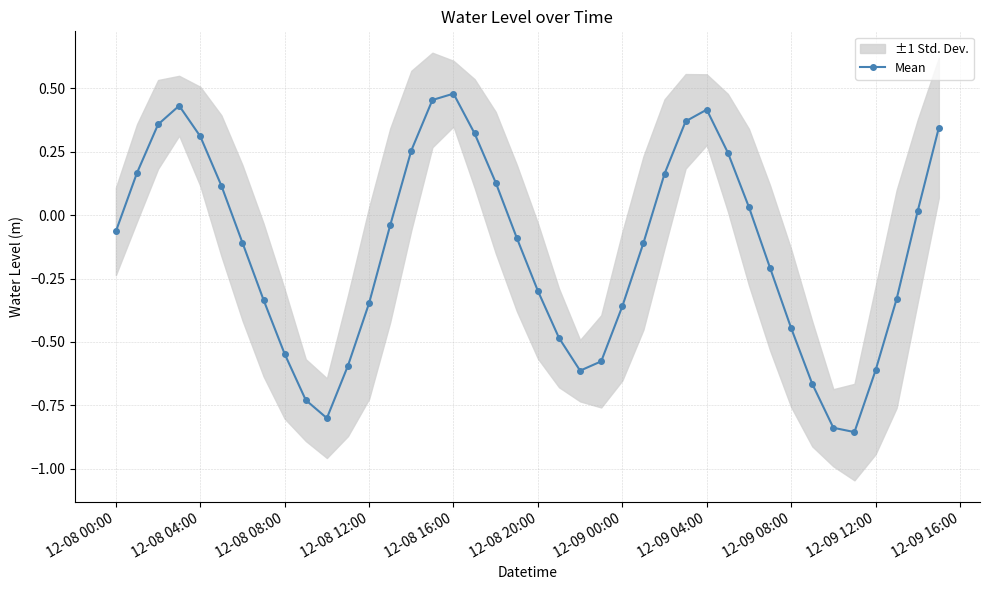

Reading left to right, what are all the values shown in this chart?

-0.1	0.2	0.4	0.4	0.3	0.1	-0.1	-0.3	-0.5	-0.7	-0.8	-0.6	-0.3	-0.0	0.3	0.5	0.5	0.3	0.1	-0.1	-0.3	-0.5	-0.6	-0.6	-0.4	-0.1	0.2	0.4	0.4	0.2	0.0	-0.2	-0.4	-0.7	-0.8	-0.9	-0.6	-0.3	0.0	0.3